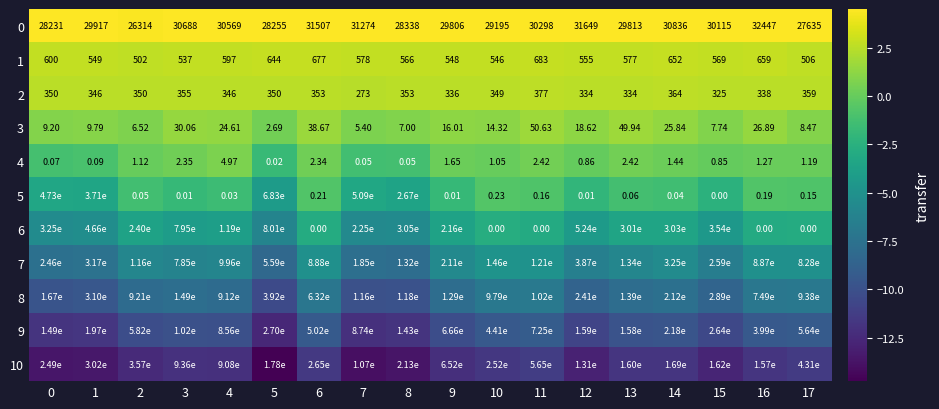

Rank the categories by 8 value from lowest to highest.

5, 7, 8, 0, 1, 12, 15, 4, 2, 9, 13, 3, 14, 6, 16, 17, 10, 11